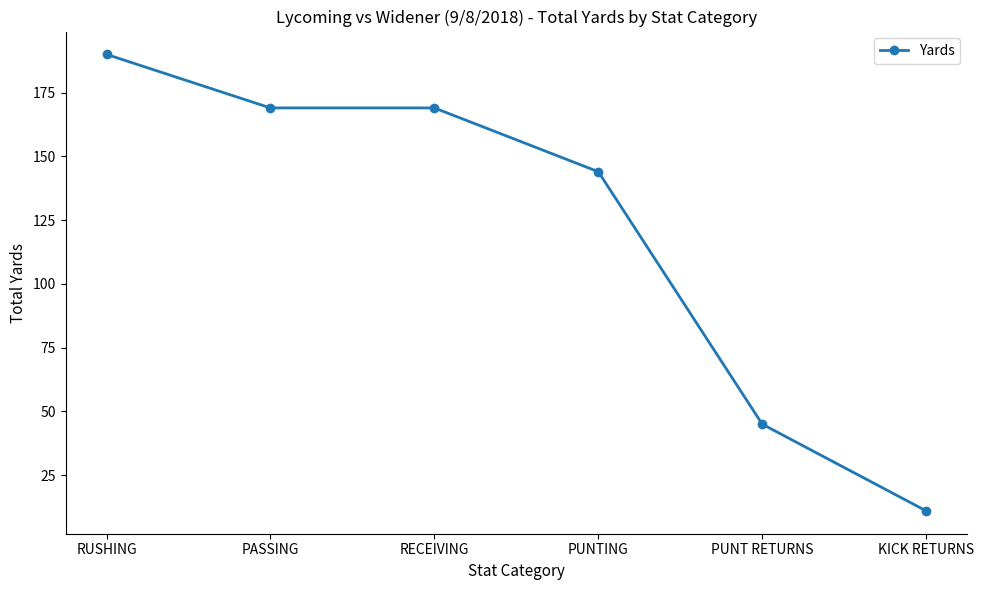

What is the sum of the values at KICK RETURNS and RECEIVING?

180